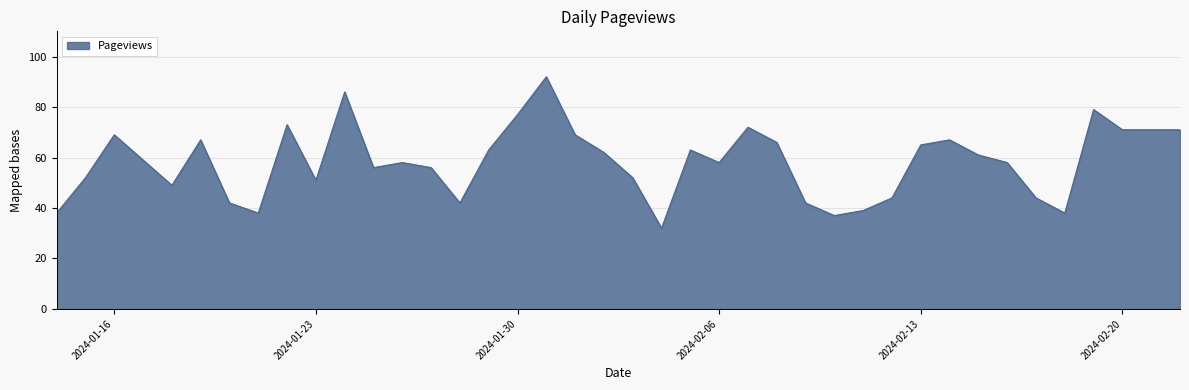

What is the greatest value displayed?

92